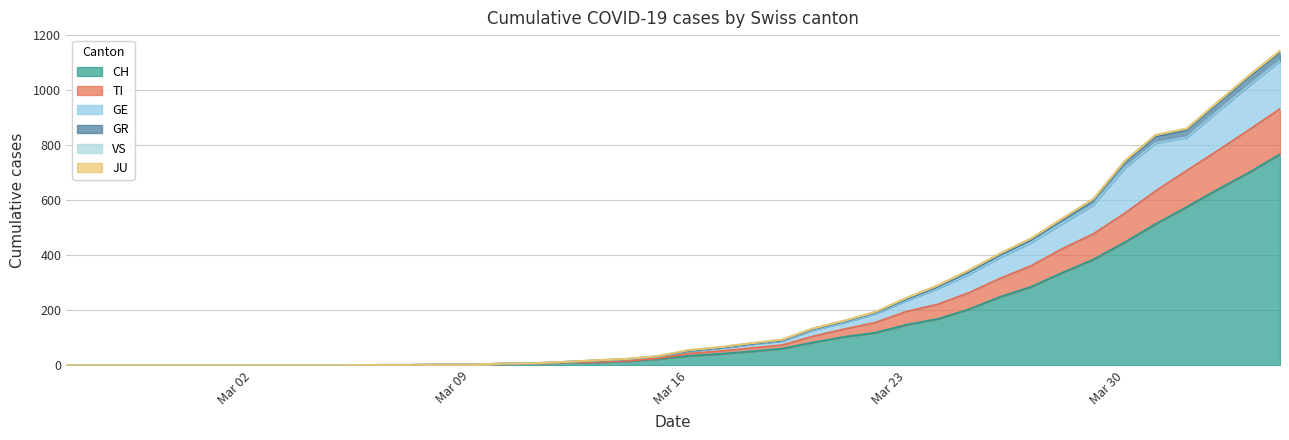

Which category has the lowest value in the GR series?

2020-02-25